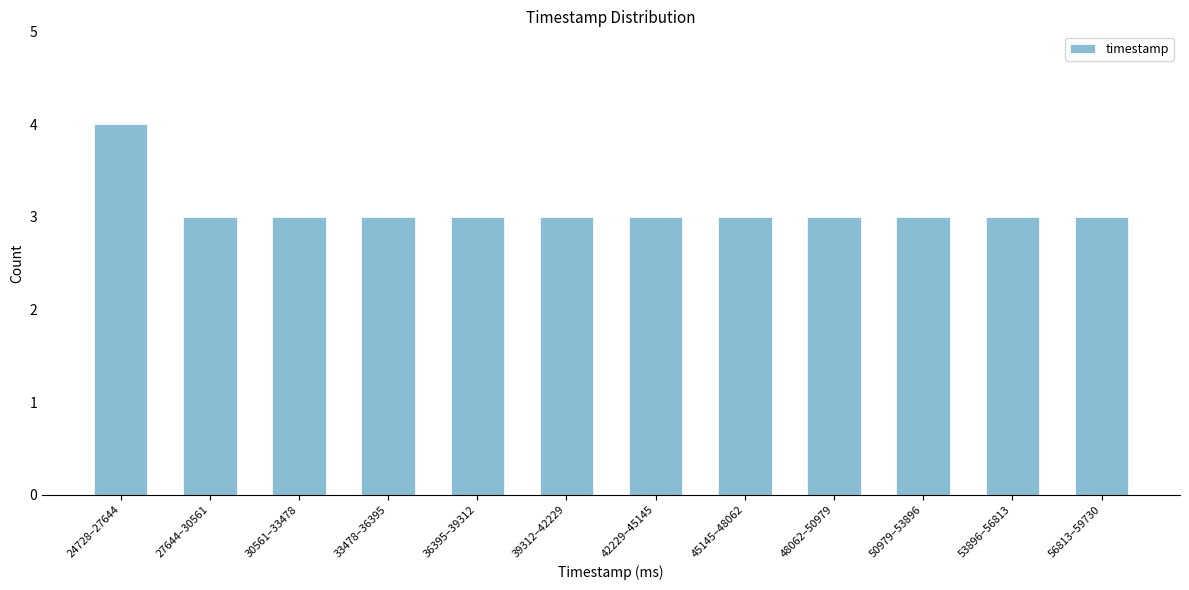

Reading right to left, what are all the values shown in this chart?

3	3	3	3	3	3	3	3	3	3	3	4